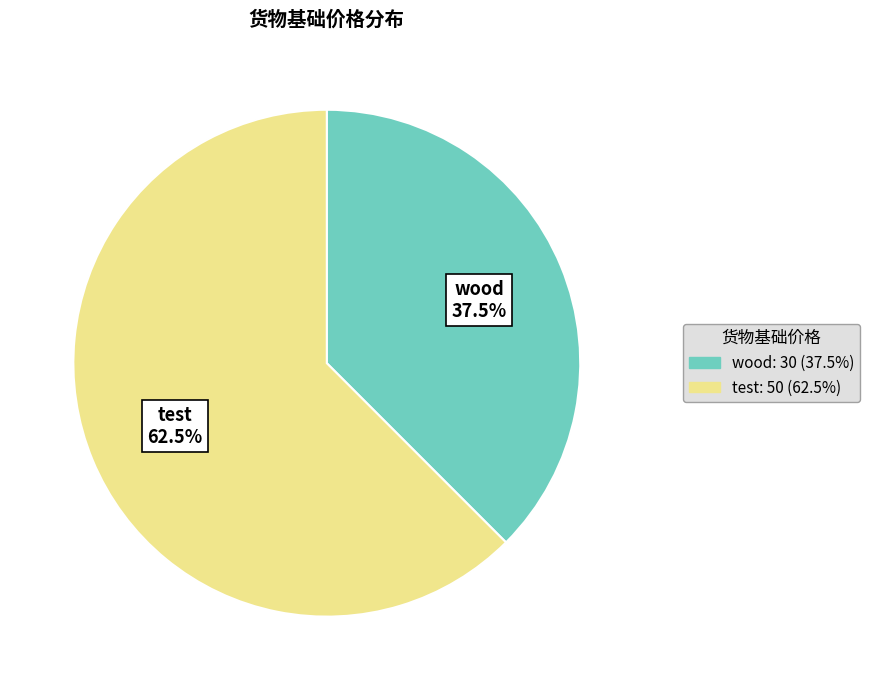

Rank the categories by value from highest to lowest.

test, wood